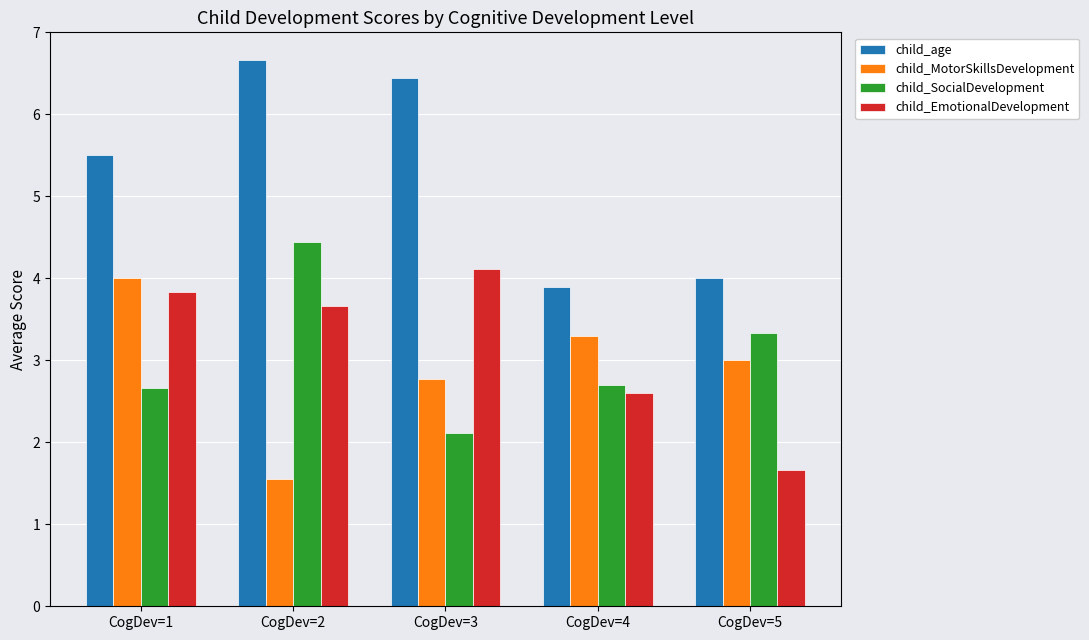

At which label is child_age closest to 5?

CogDev=1